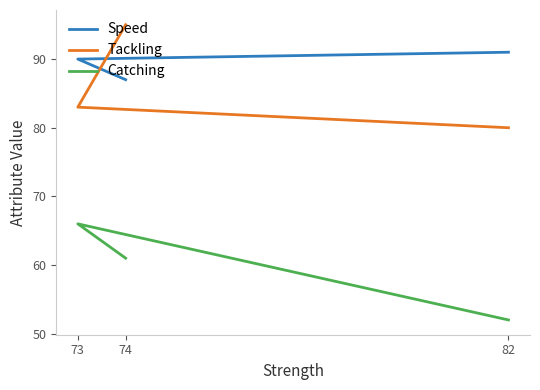

What is the maximum value for Tackling?

95